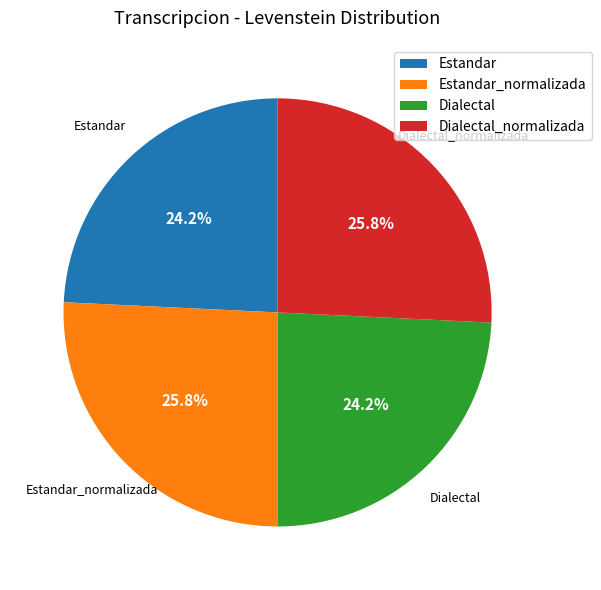

How many segments does this pie chart have?

4